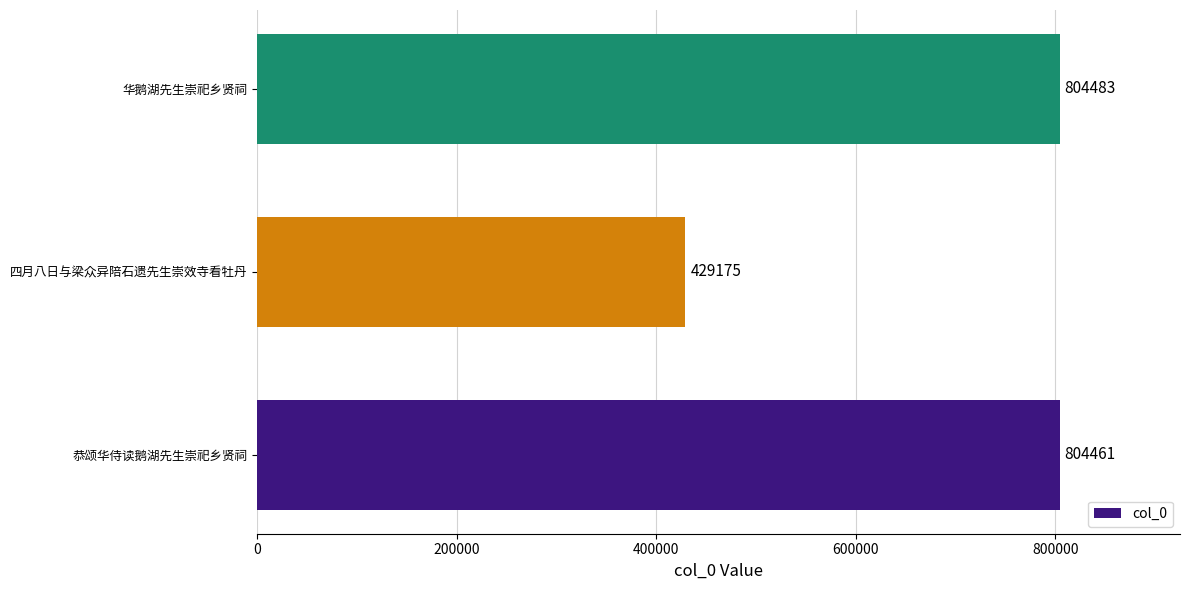

What is the change in value from 恭颂华侍读鹅湖先生崇祀乡贤祠 to 华鹅湖先生崇祀乡贤祠?

+22